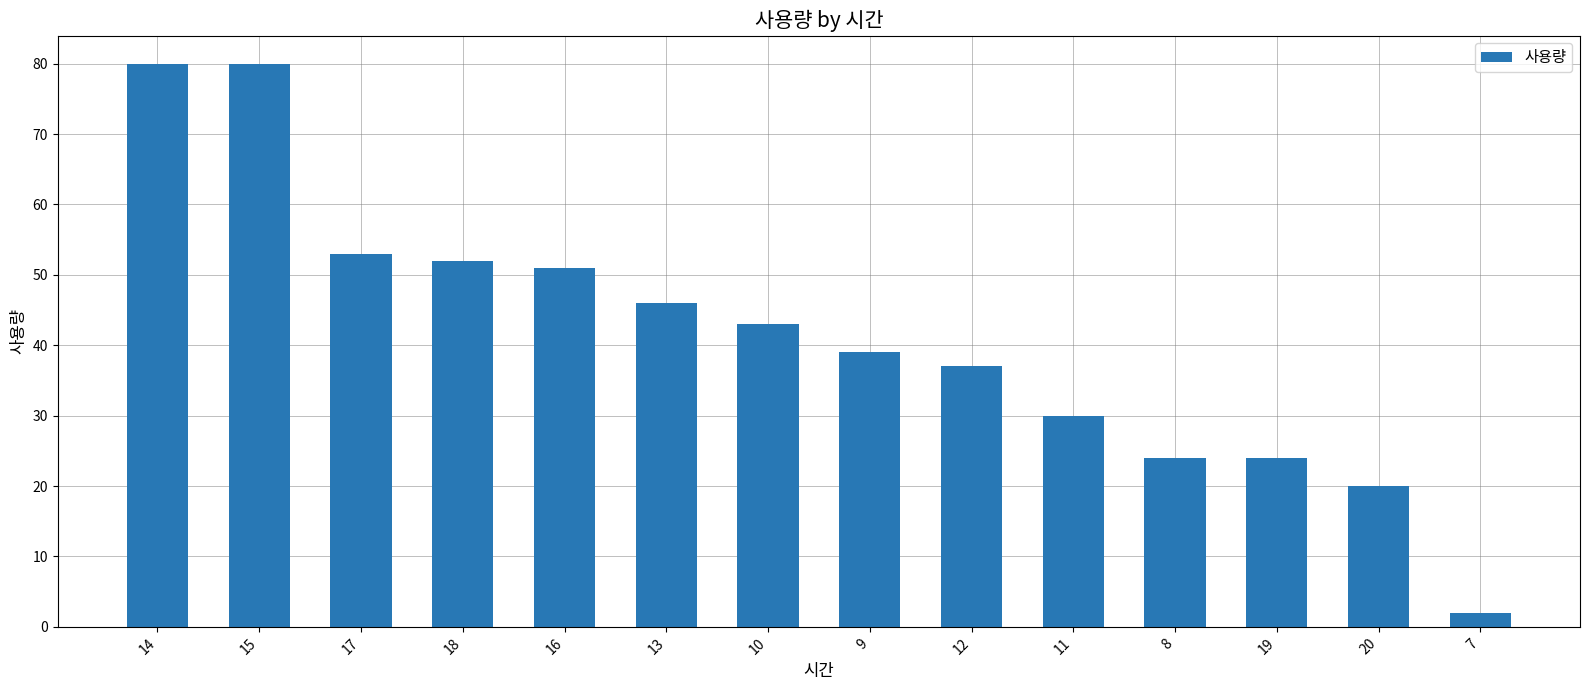

What is the change in value from 17 to 7?

-51